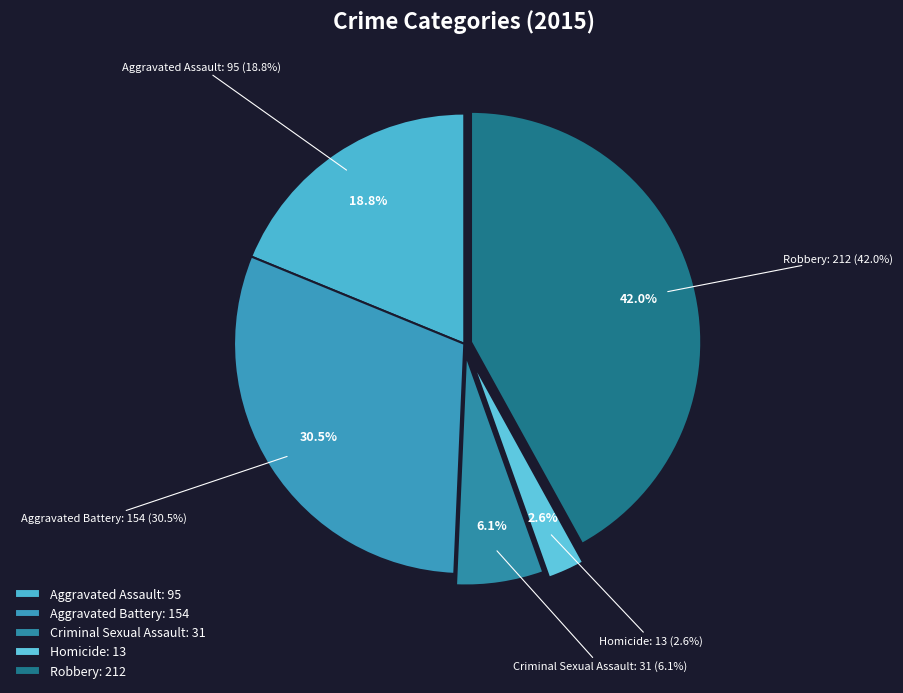

Combined, do Aggravated Battery and Criminal Sexual Assault account for over 50%?

No